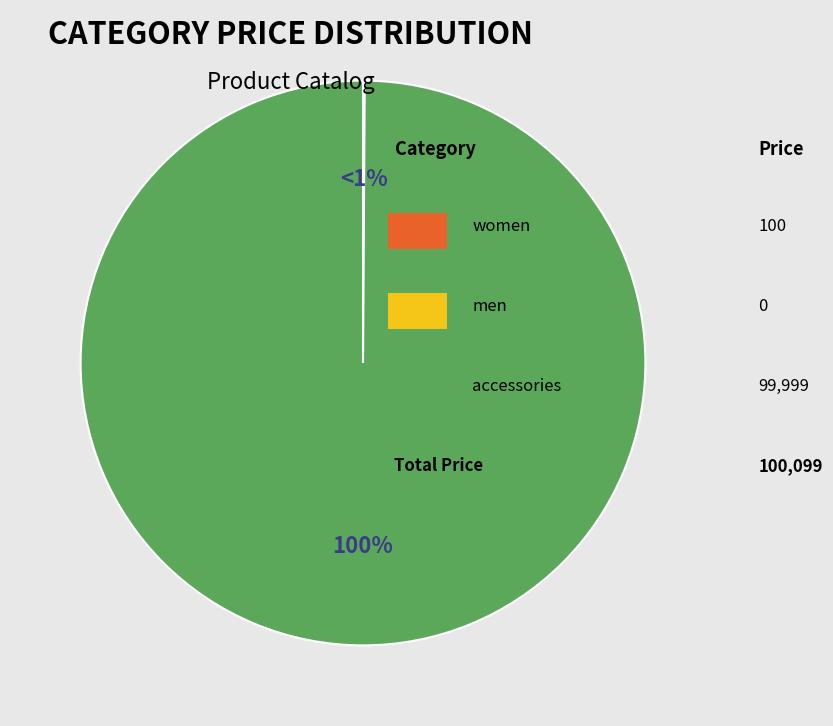

To the nearest percent, what is the difference between the largest and smallest slice percentages?

100%